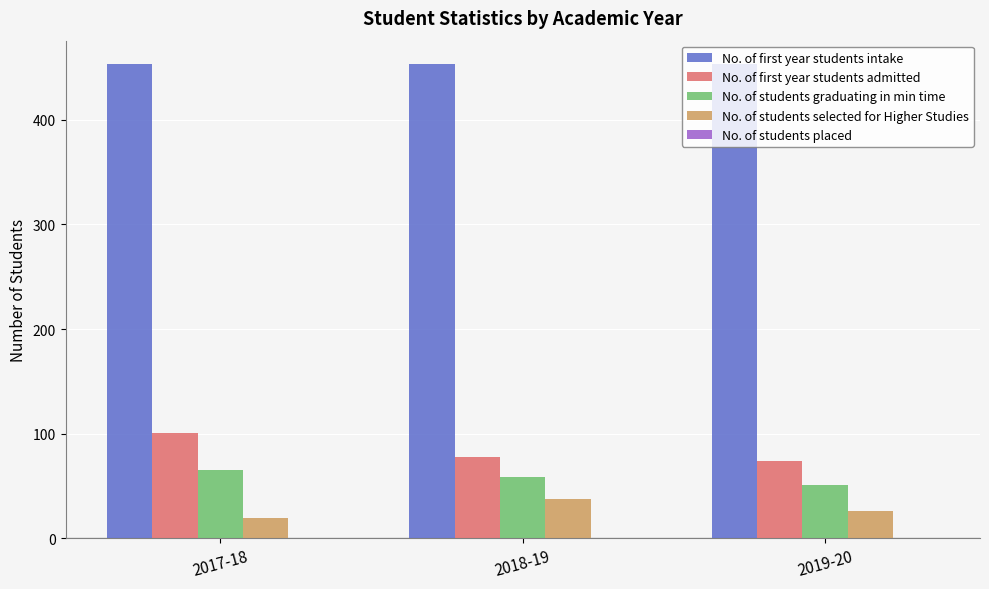

What is the spread (max minus min) of values at 2018-19?

415